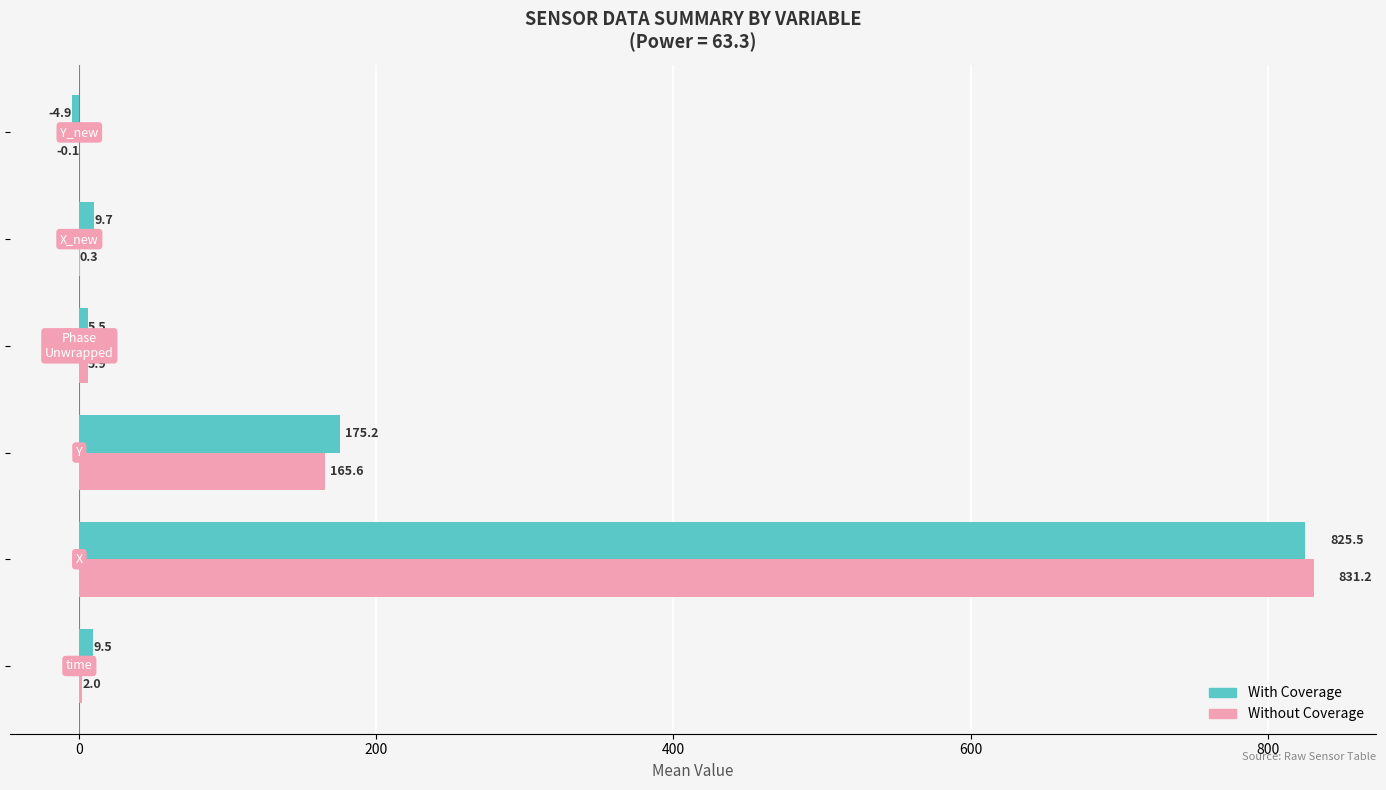

What is the highest value of the With Coverage series?

825.5